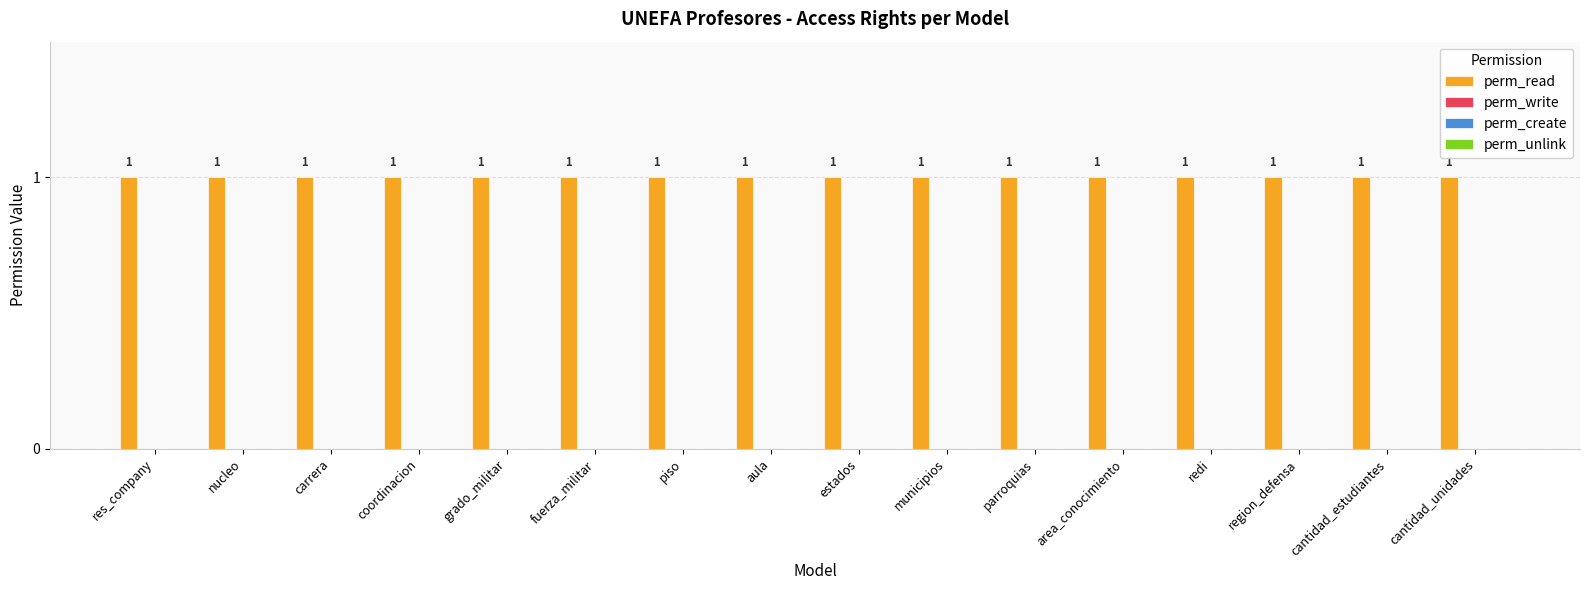

What is the spread (max minus min) of values at region_defensa?

1